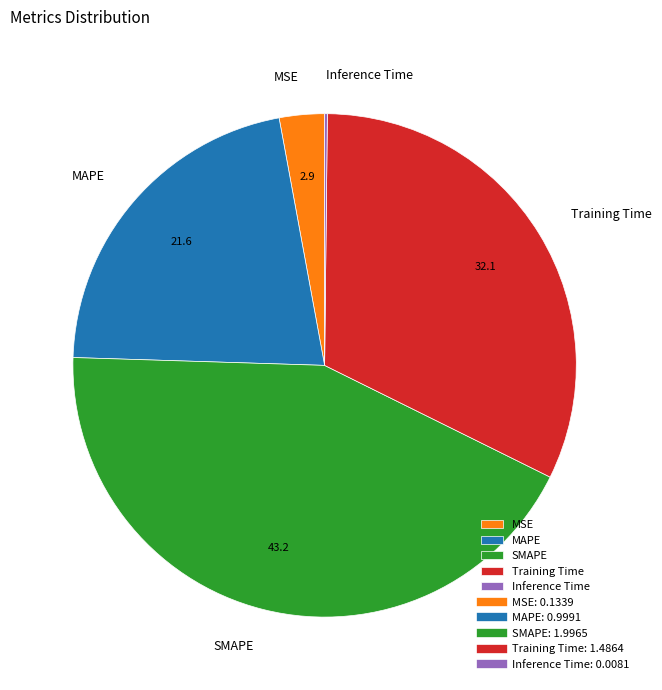

Is MAPE the majority of the pie?

No